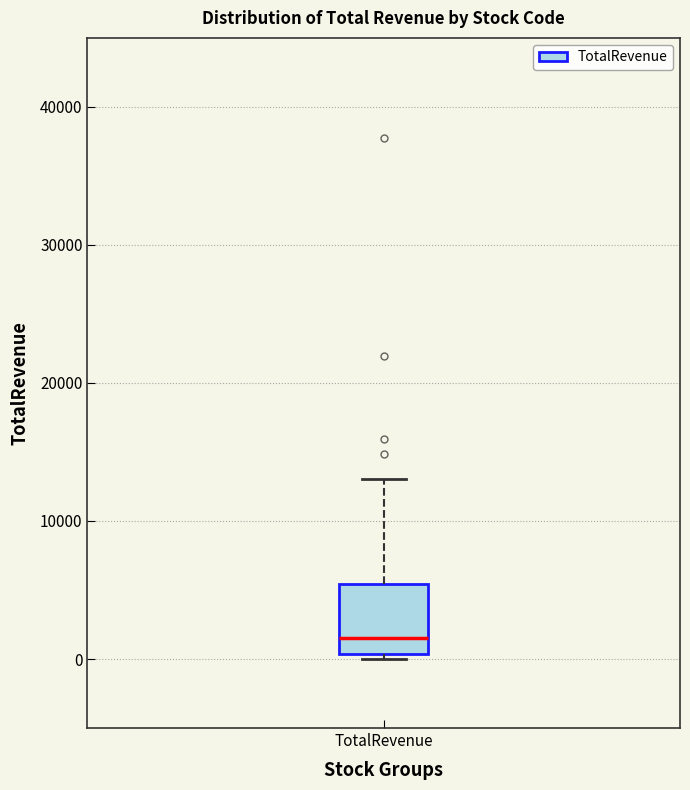

Read this box plot against the y-axis: the position of the median line, the range covered by the box, and the ends of both whiskers. The values are not printed on the chart, so give them approximately, as read against the axis.

median 2000, box 0 to 5000, whiskers 0 (just below the box's lower edge) to 13000